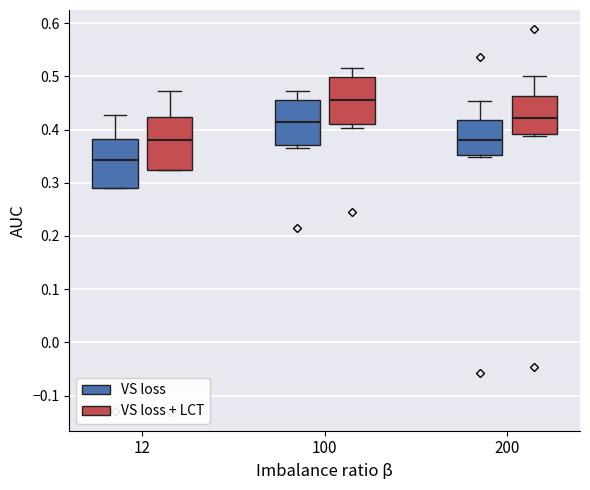

Reading left to right, read every box against the y-axis: the position of its median line, the range the box covers, and the ends of its whiskers. The values are not printed on the chart, so give them approximately, as read against the axis.

12 (VS loss): median 0.34, box 0.29 to 0.38, whiskers 0.29 to 0.43
12 (VS loss + LCT): median 0.38, box 0.32 to 0.42, whiskers 0.32 to 0.47
100 (VS loss): median 0.41, box 0.37 to 0.46, whiskers 0.37 (just below the box's lower edge) to 0.47
100 (VS loss + LCT): median 0.45, box 0.41 to 0.50, whiskers 0.40 to 0.52
200 (VS loss): median 0.38, box 0.35 to 0.42, whiskers 0.35 (just below the box's lower edge) to 0.45
200 (VS loss + LCT): median 0.42, box 0.39 to 0.46, whiskers 0.39 (just below the box's lower edge) to 0.50